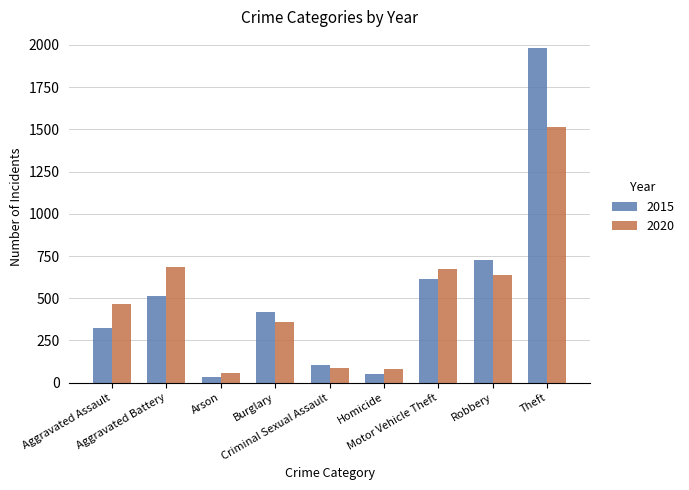

What is the difference between the 2020 values at Burglary and Criminal Sexual Assault?

268